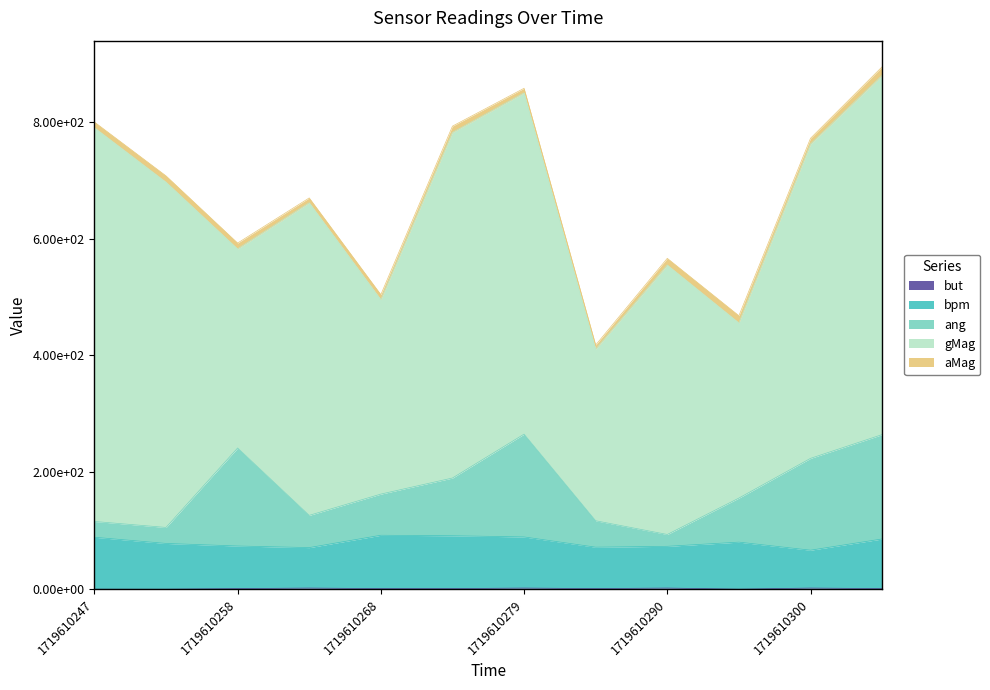

How many but values are between 1 and 2?

9